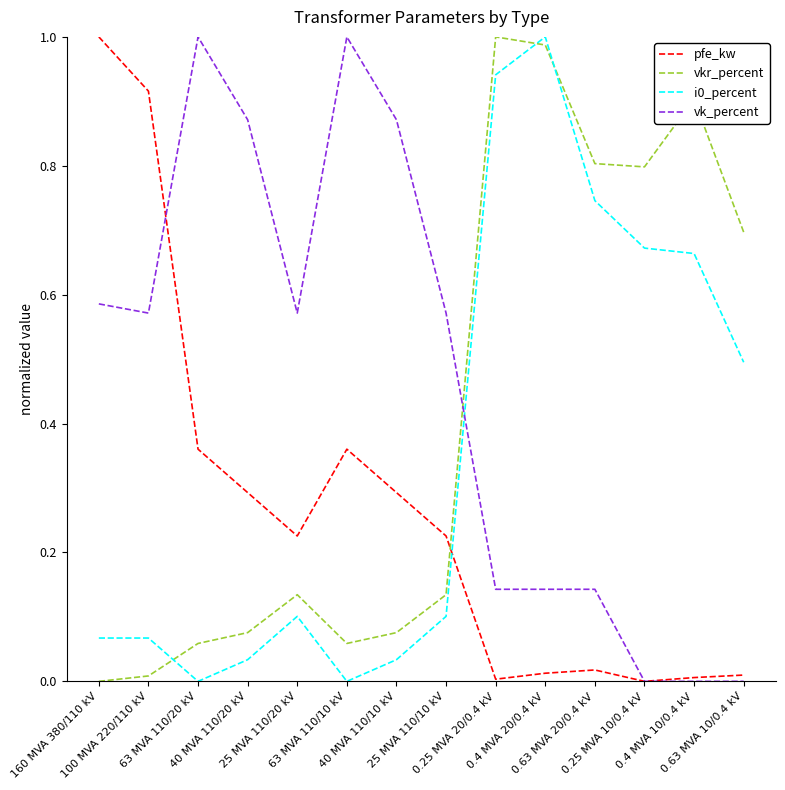

Which series has the largest total across all categories?

vk_percent